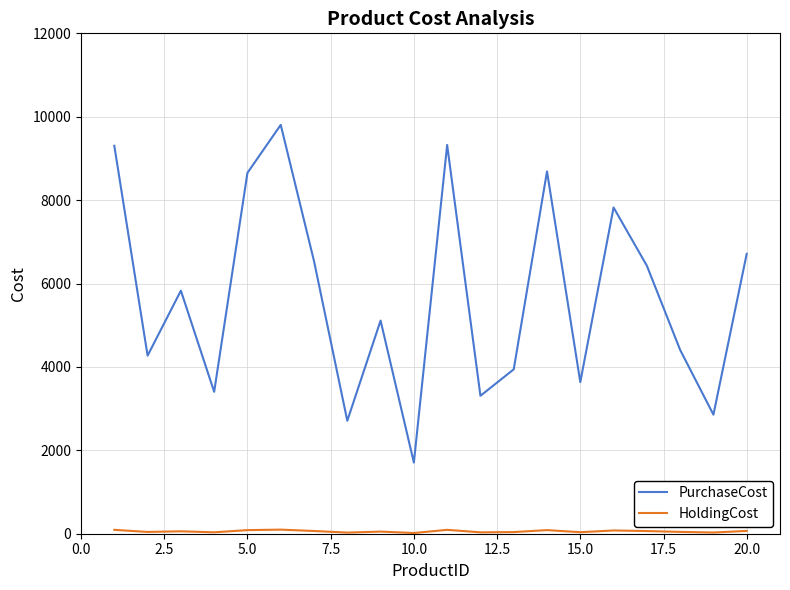

Which series has the widest spread of values?

PurchaseCost